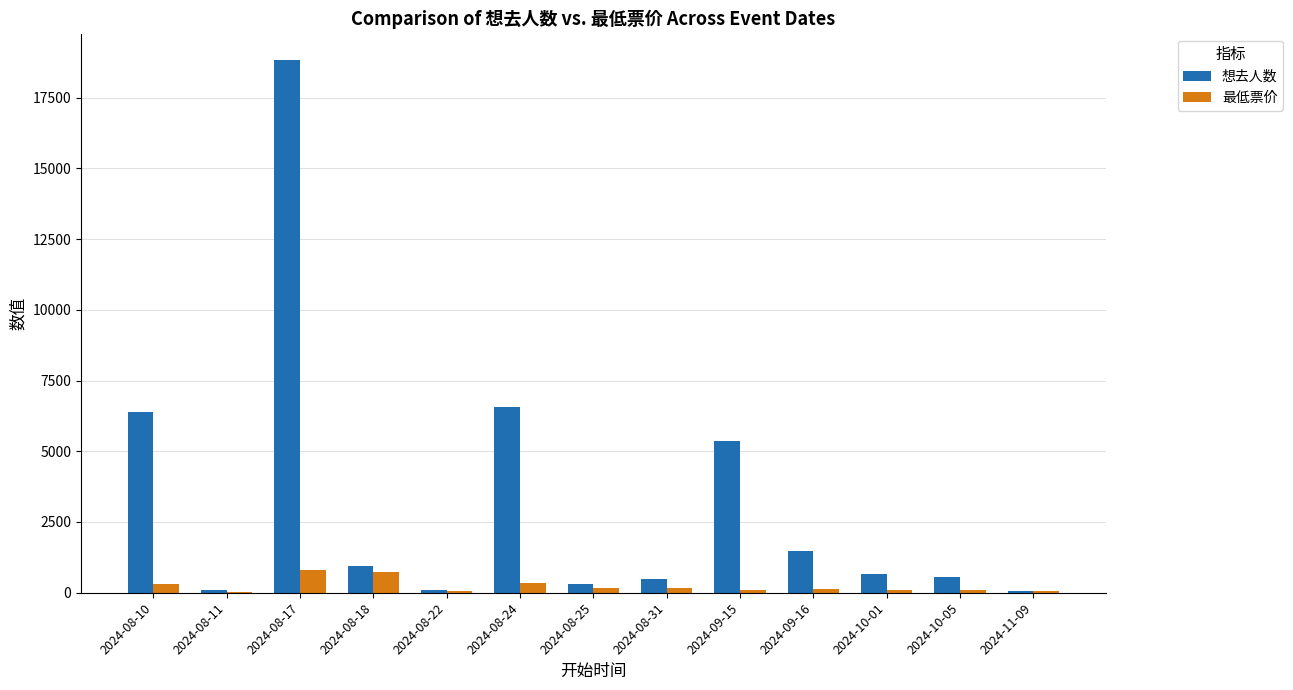

Read the 想去人数 value at 2024-08-25.

318.0